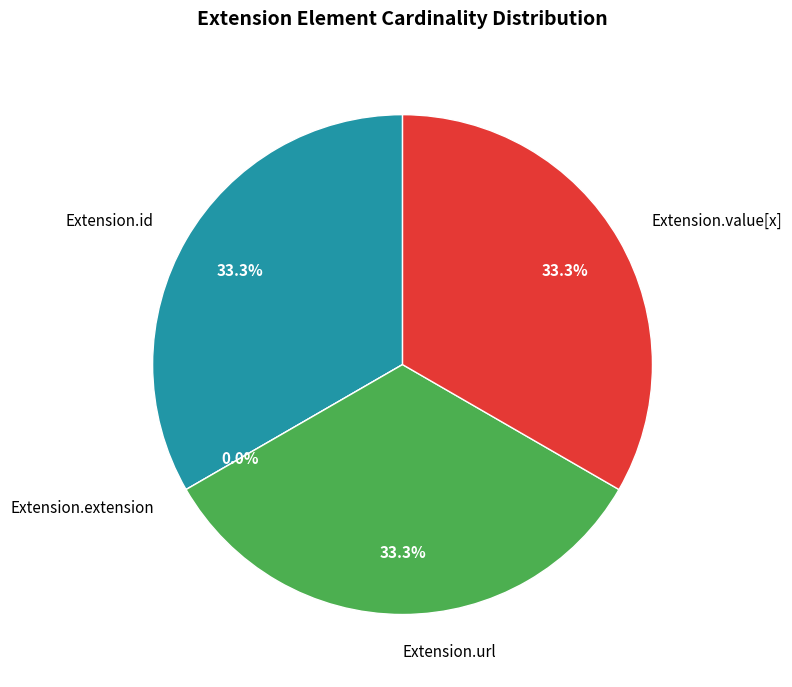

How many slices are in this pie chart?

4